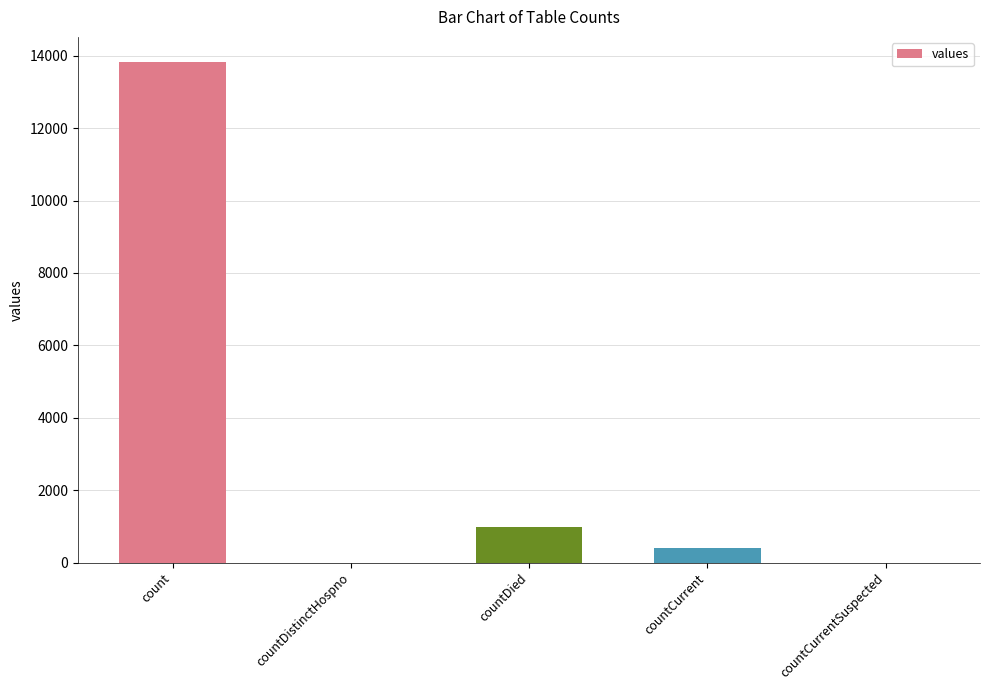

True or false: the data shows 984 at countDied.

True